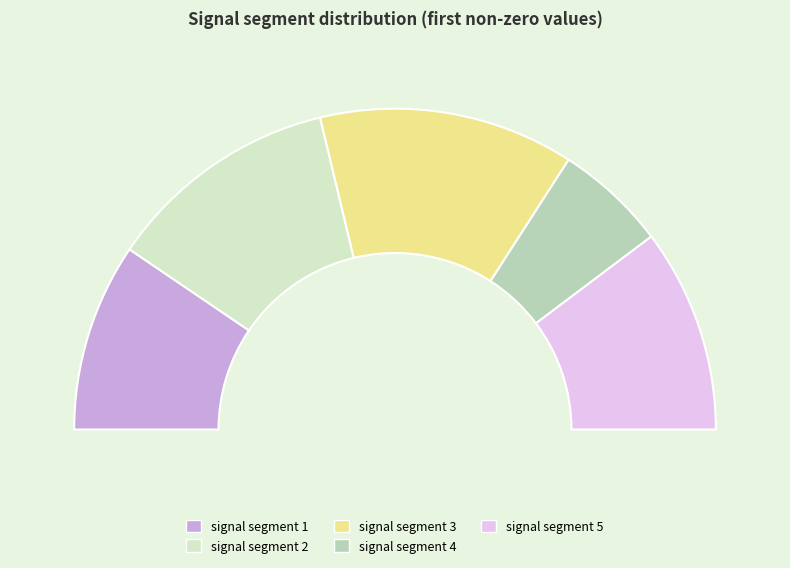

Rank the categories by value from highest to lowest.

signal segment 3, signal segment 2, signal segment 5, signal segment 1, signal segment 4